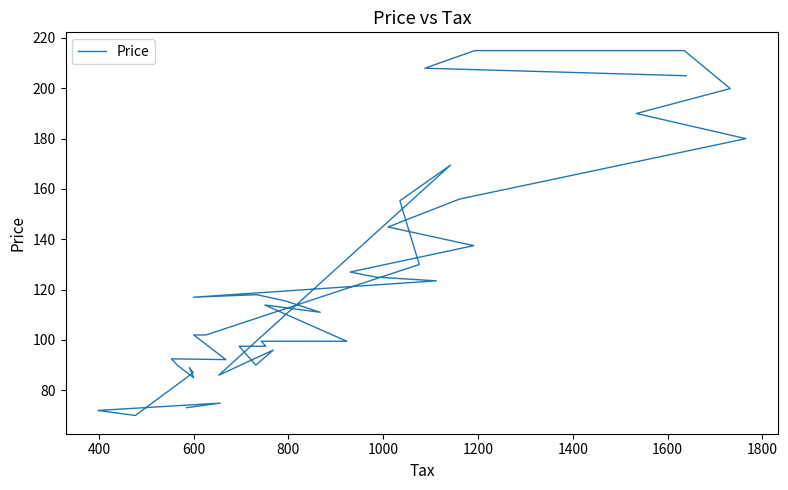

Reading left to right, extract all data points from this chart.

205.0	208.0	215.0	215.0	199.9	190.0	180.0	156.0	144.9	137.5	127.0	125.0	123.5	117.0	118.0	115.5	111.0	113.9	99.5	99.5	97.5	97.5	90.0	96.0	86.0	169.5	155.3	130.0	102.0	102.0	92.2	92.5	89.9	85.0	89.0	87.0	70.0	72.0	74.9	73.1